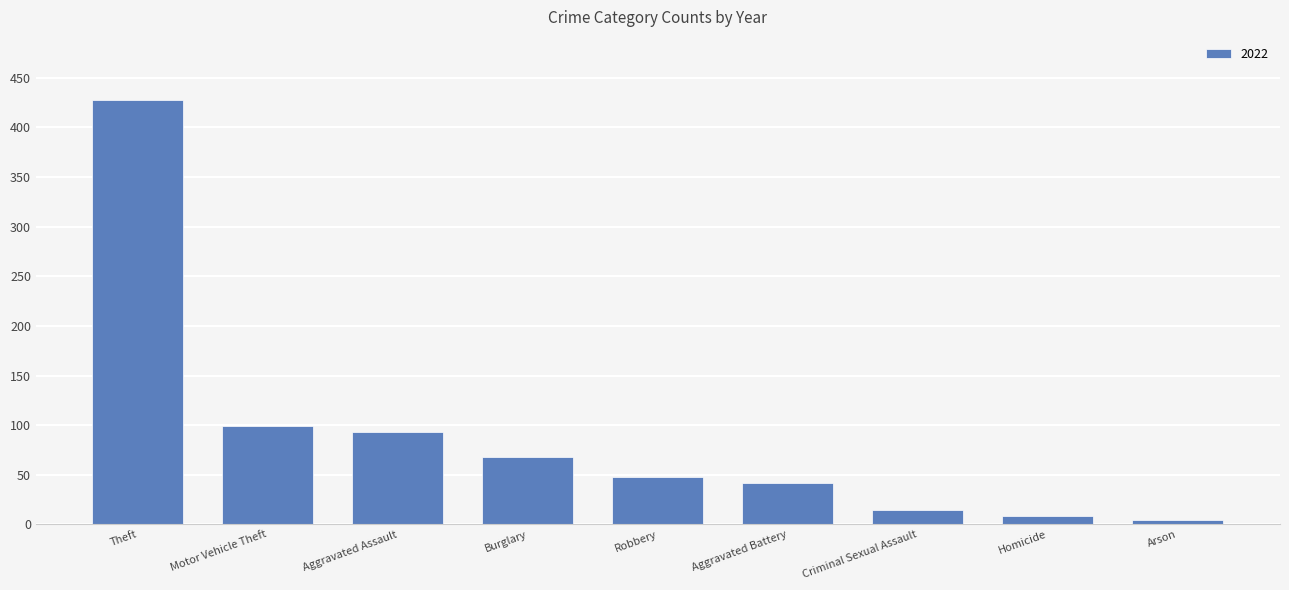

Count the number of categories in the chart.

9